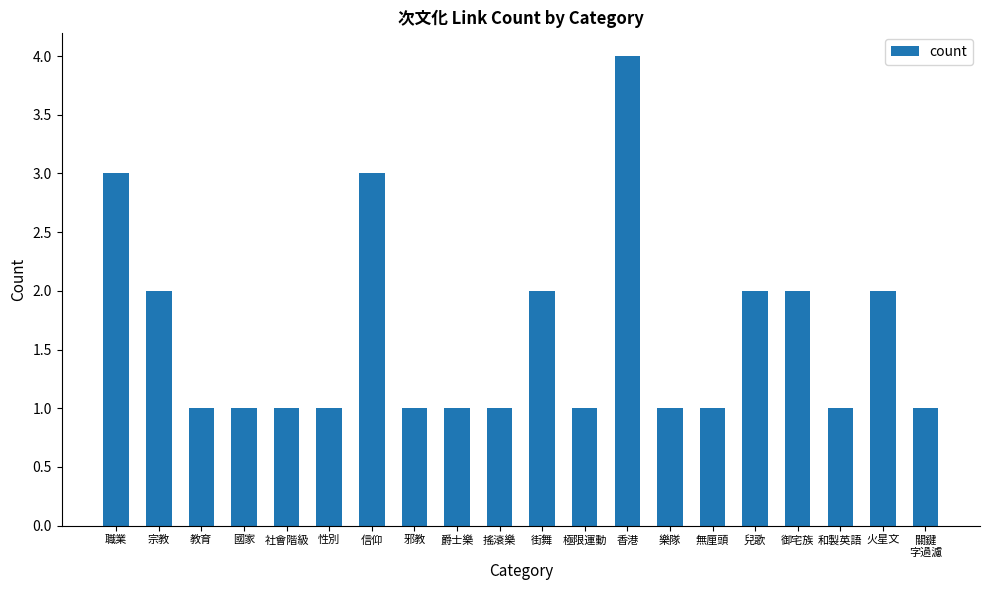

How many series are shown in this chart?

1